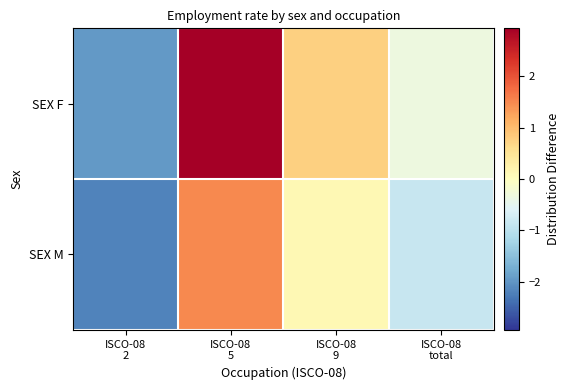

Which series has the largest total across all categories?

SEX F